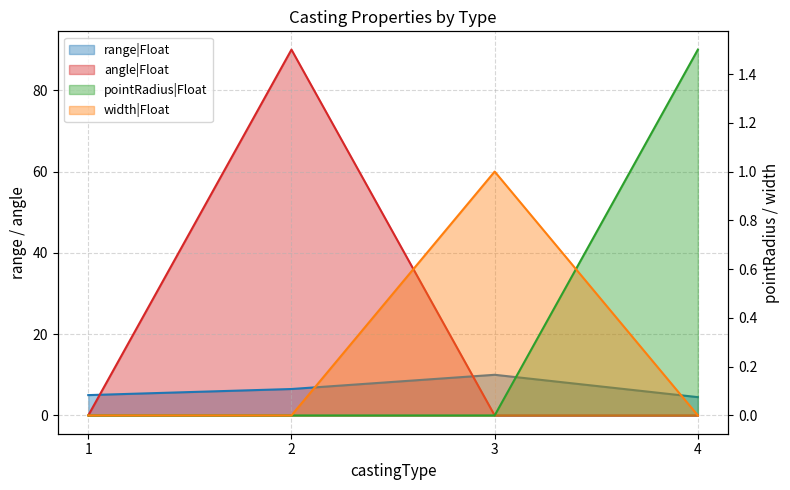

The range|Float series shows 5.0 at 1. True or false?

True